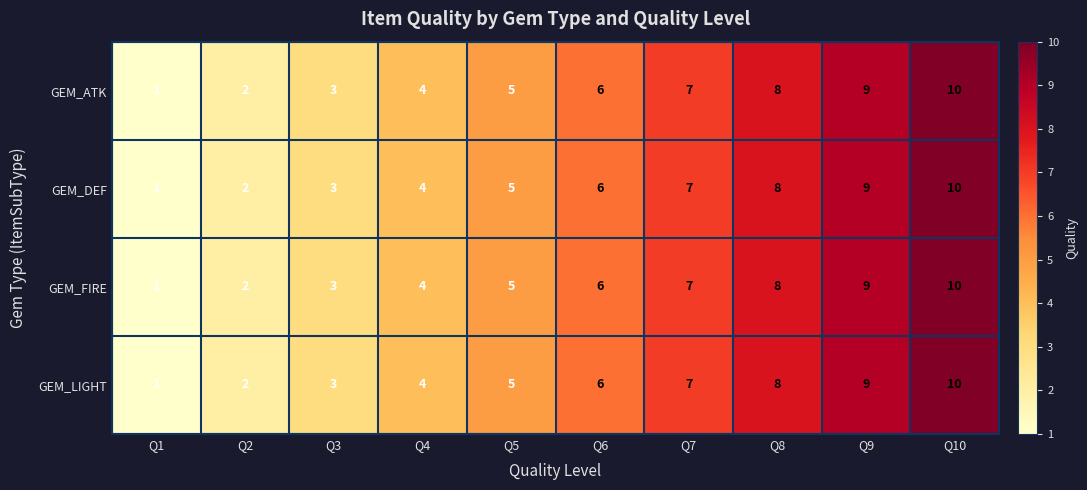

How many GEM_DEF values are between 3 and 8?

6